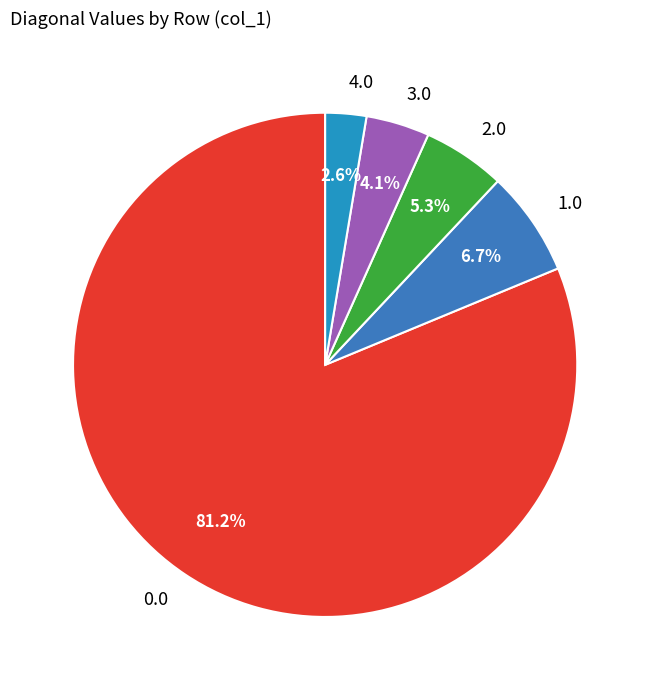

Is it true that 2.0 is 5% of the pie?

True